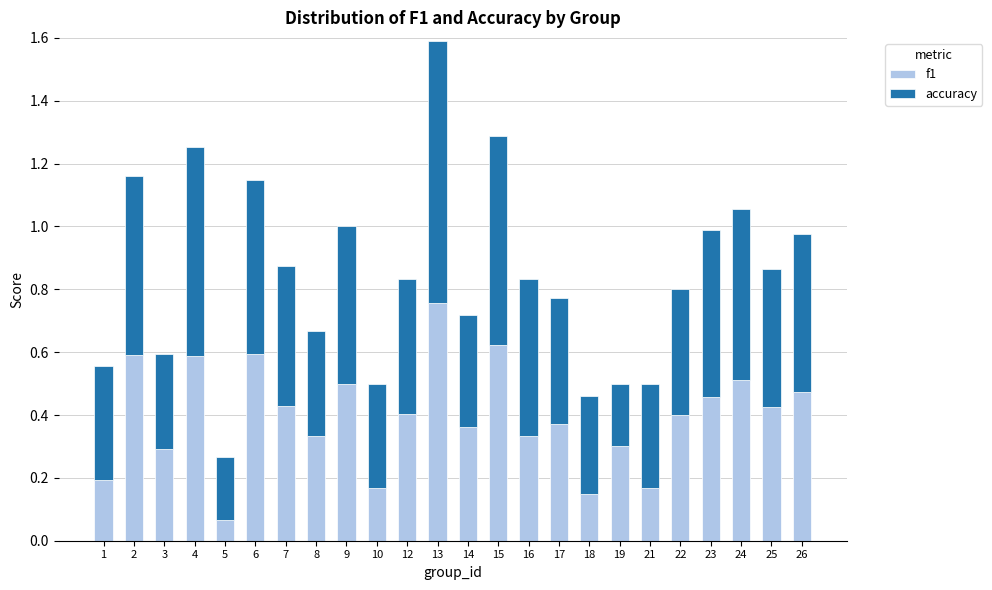

Are the bars horizontal?

No